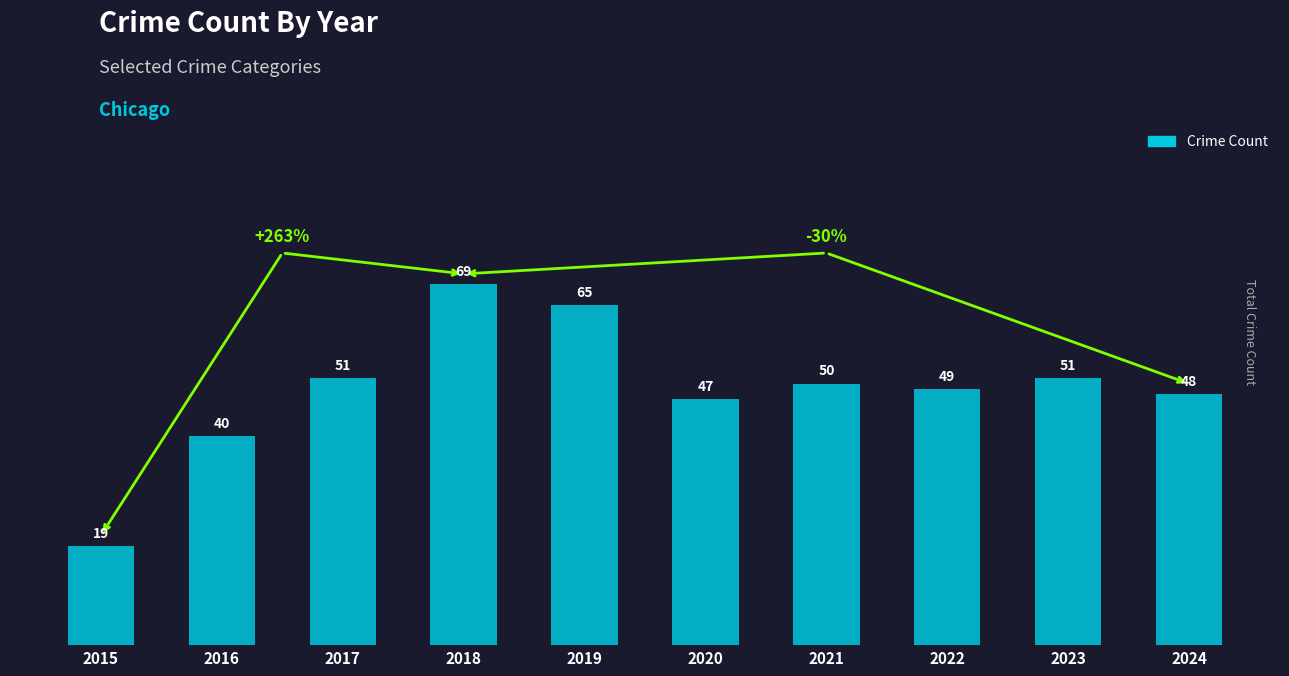

The chart shows a value of 51 at 2017. True or false?

True